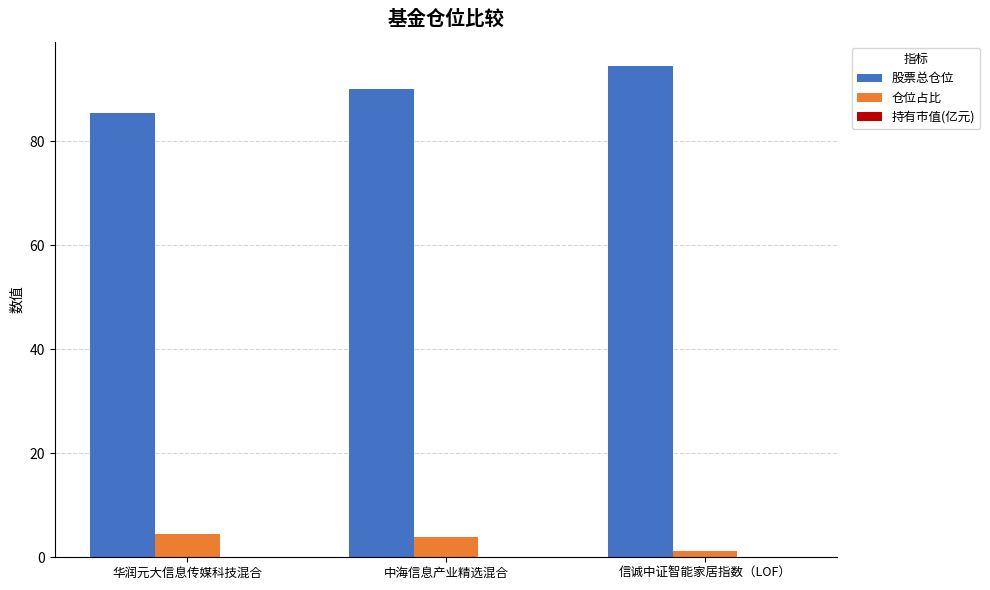

The 股票总仓位 series shows 29.1 at 信诚中证智能家居指数（LOF）. True or false?

False